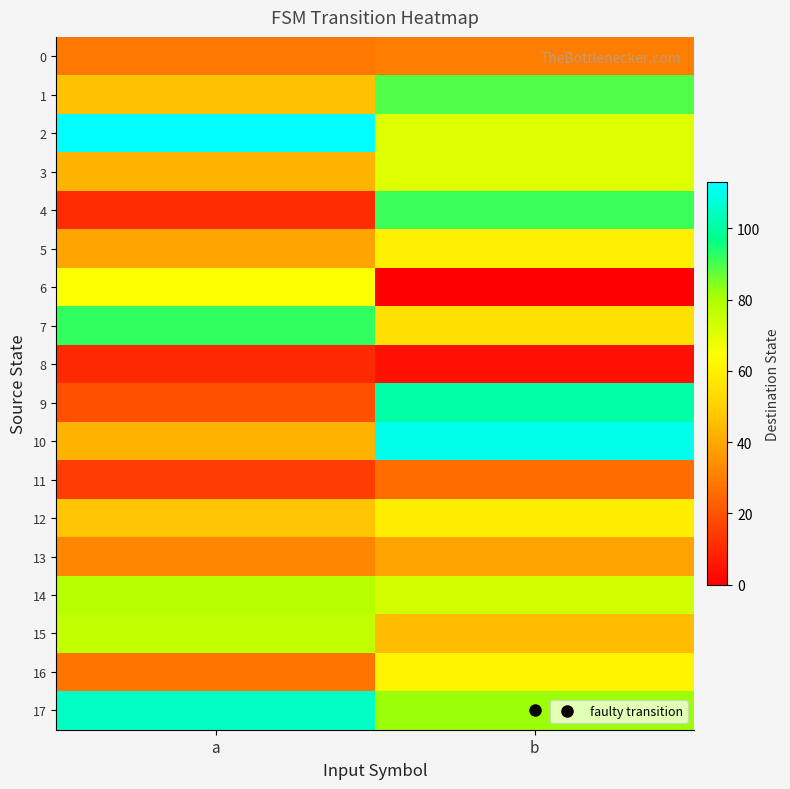

Rank the series by their maximum value, from lowest to highest.

8, 11, 0, 13, 12, 5, 16, 6, 3, 15, 14, 1, 4, 7, 9, 17, 10, 2